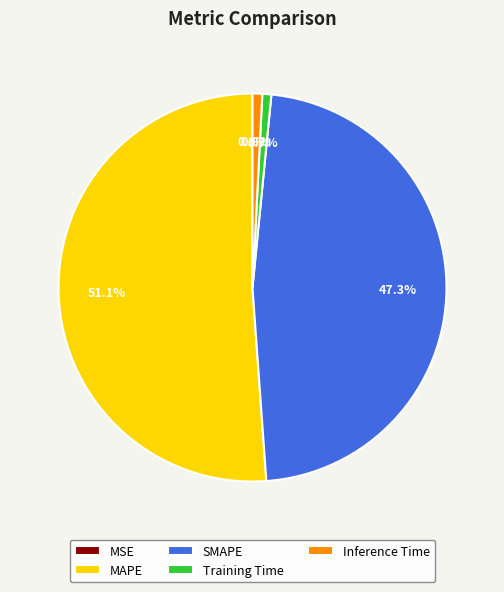

To the nearest percent, what portion does Inference Time represent?

1%